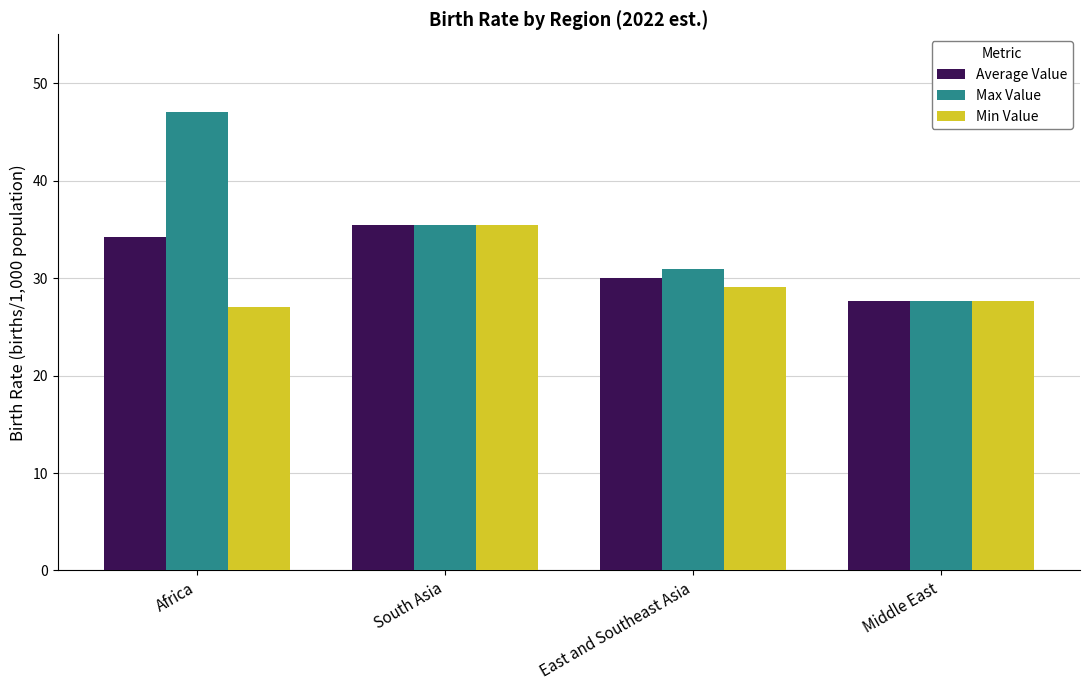

Which series has the largest range (max minus min)?

Max Value